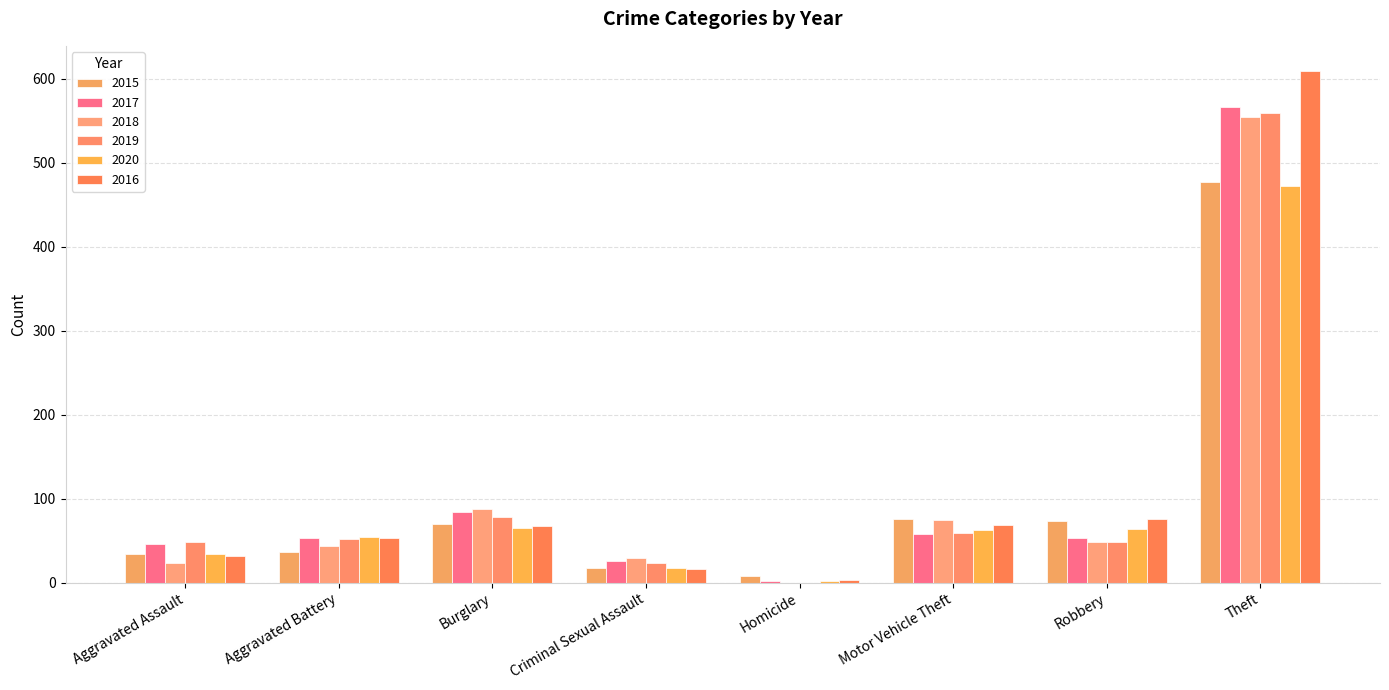

At which category is the sum across all series the highest?

Theft